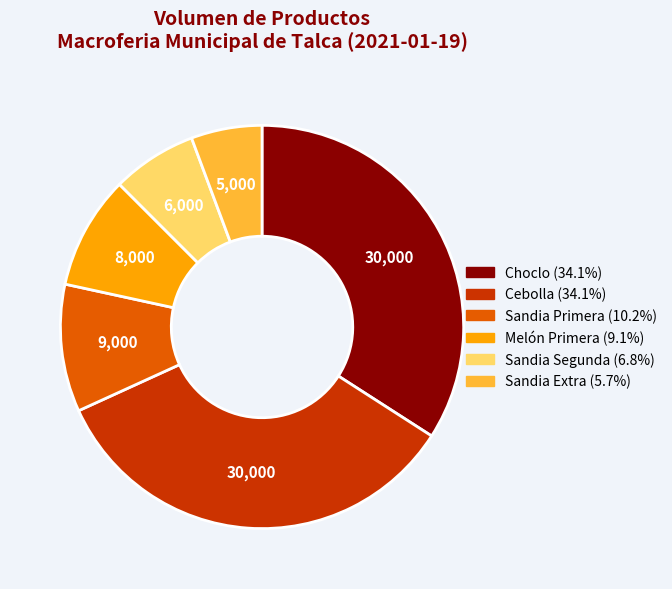

Is there a majority slice in this chart?

No